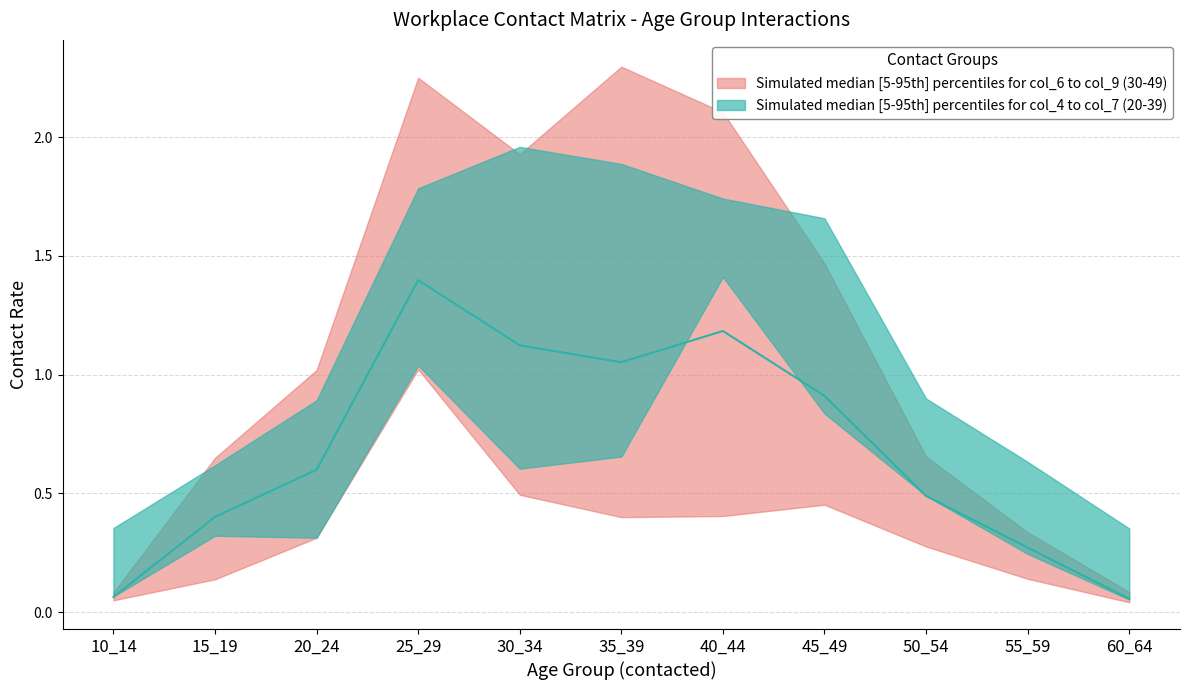

The col_6_30_34 series shows 0.2 at 15_19. True or false?

False